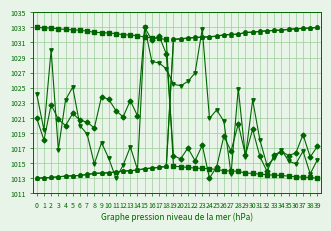

What is the maximum value shown in the chart?

1033.0